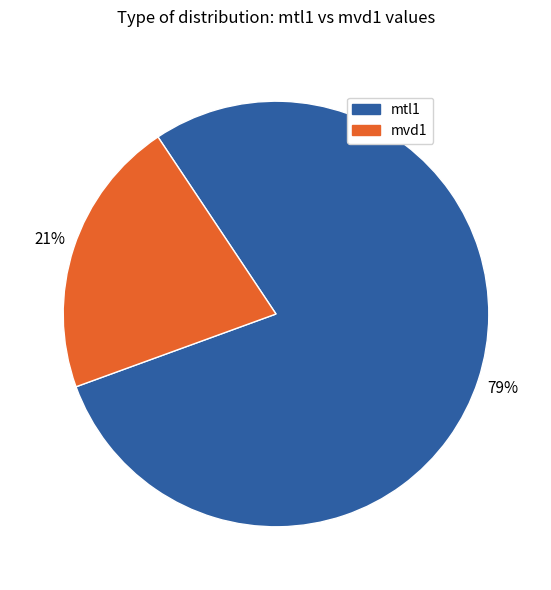

To the nearest percent, what is the difference between the largest and smallest slice percentages?

58%